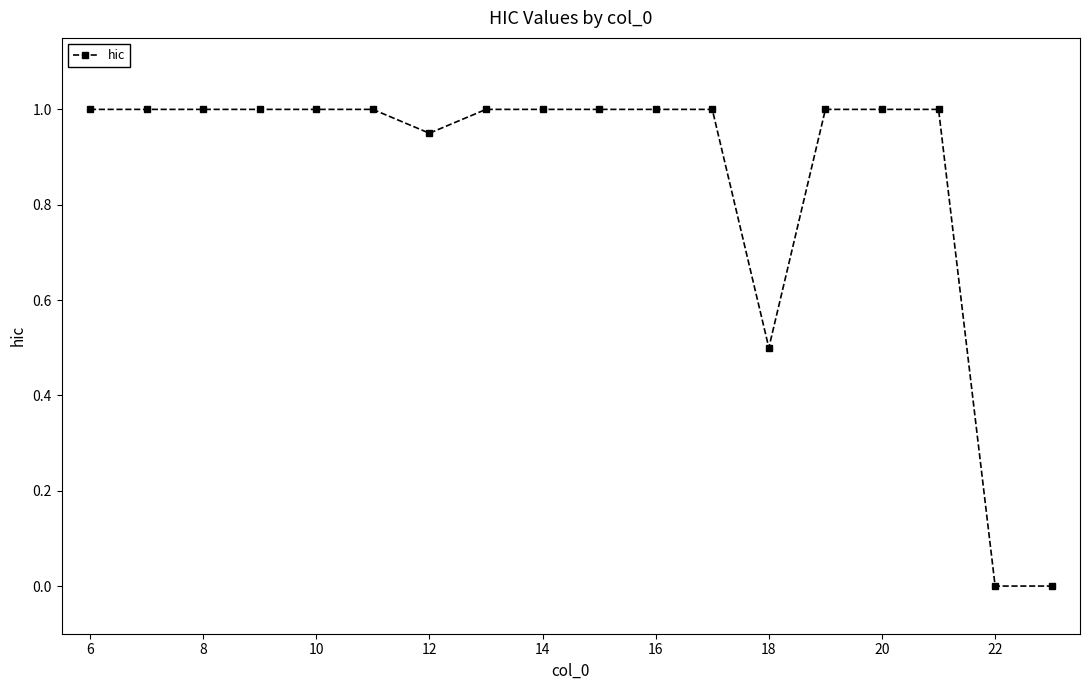

What is the maximum value shown in the chart?

1.0